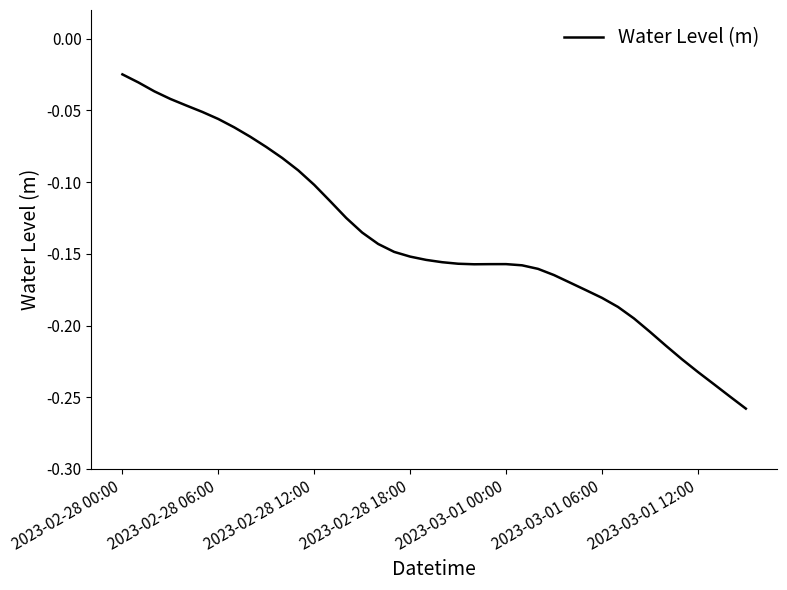

Which category has the highest value across all series?

2023-02-28 00:00